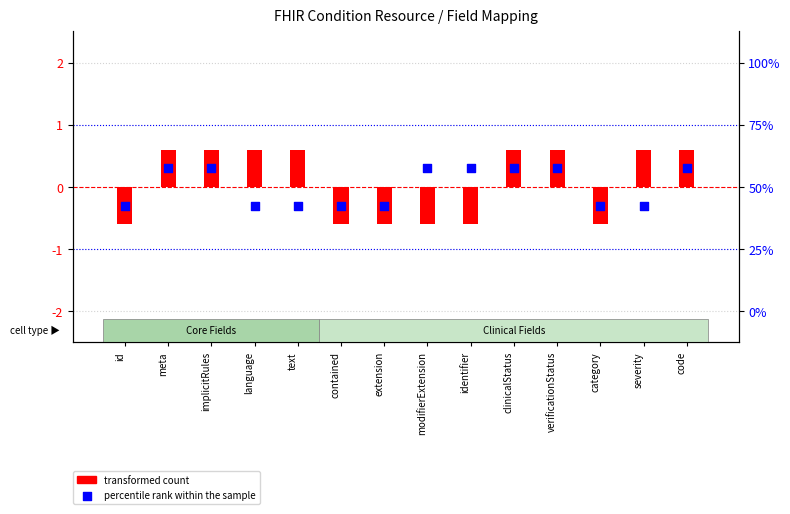

At how many categories does at least one series exceed 0?

10